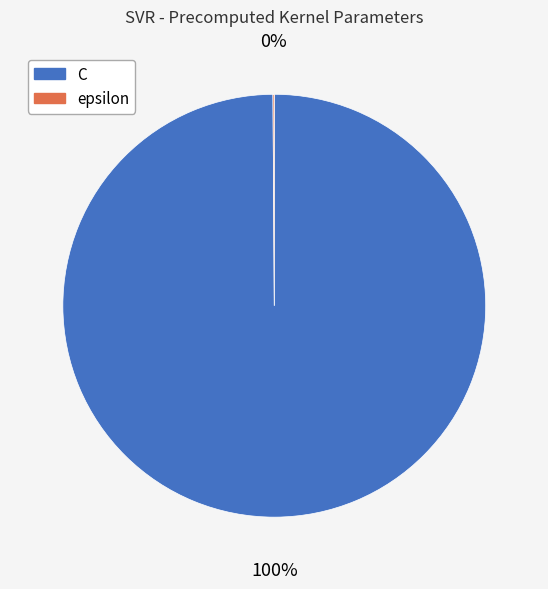

What is the majority slice?

C